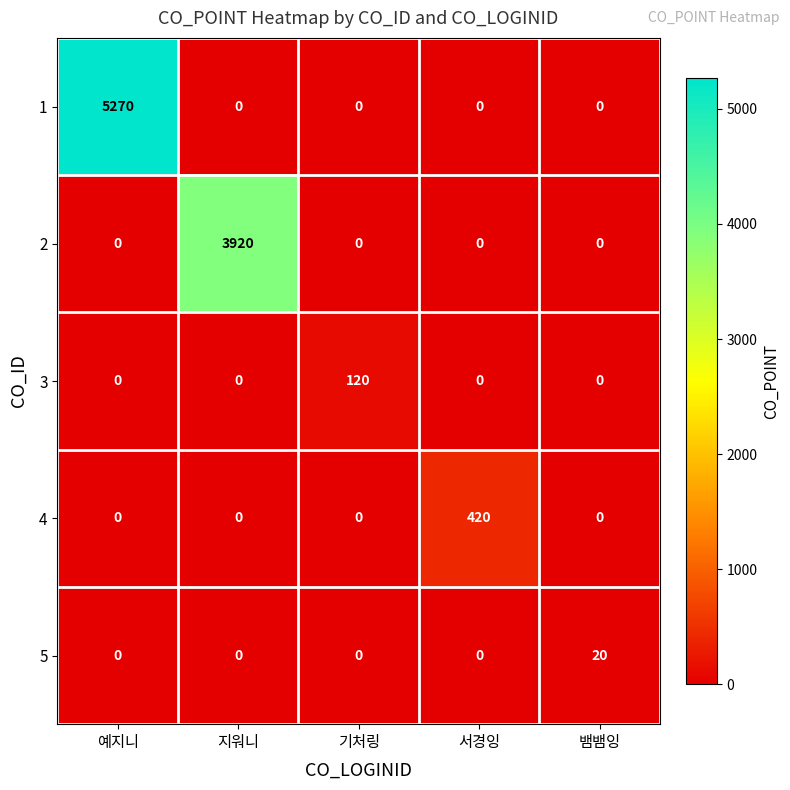

Which series changed the most between 기처링 and 서경잉?

4